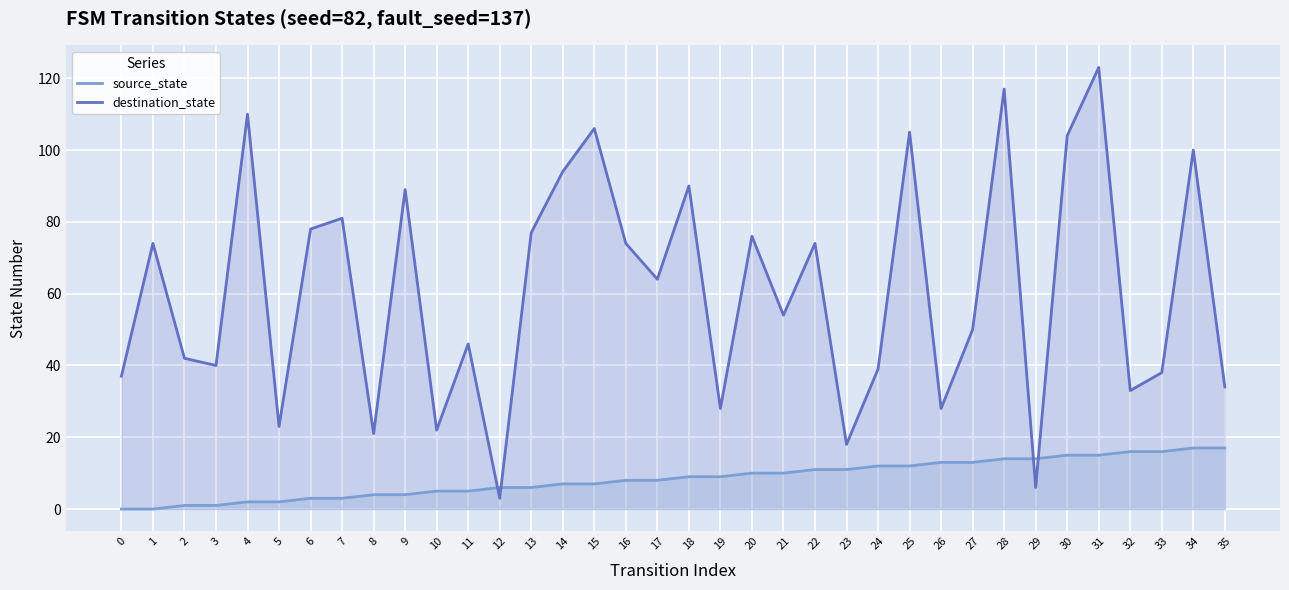

Which series ends up on top after the final intersection of destination_state and source_state?

destination_state